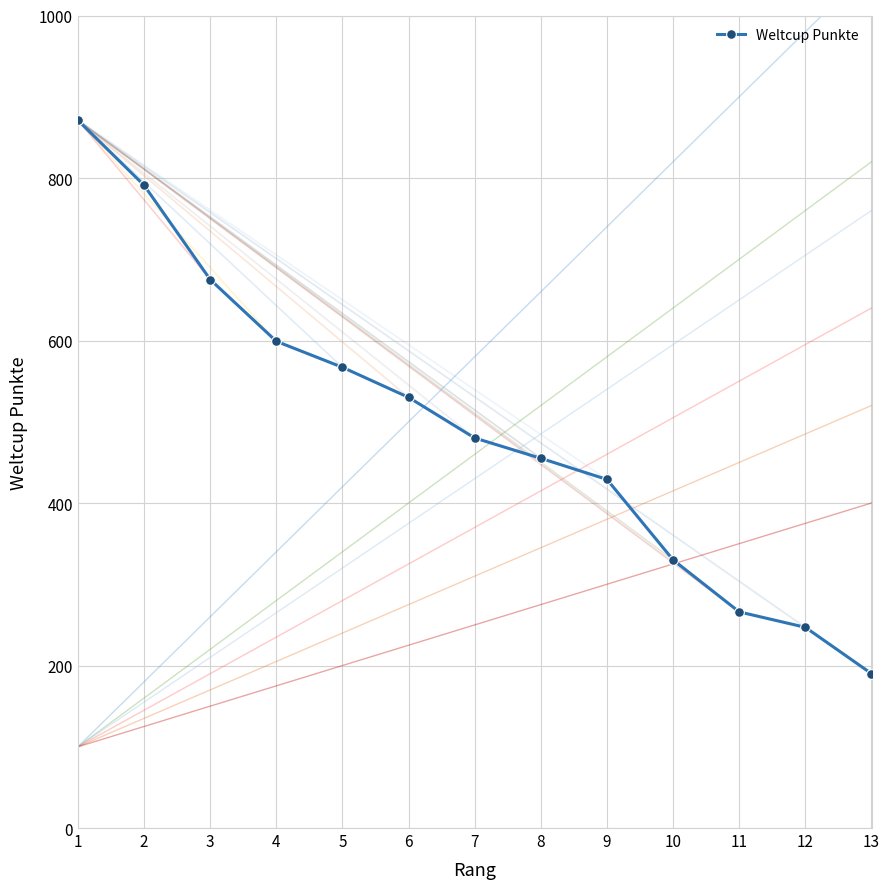

What is the change in value from 1 to 3?

-196